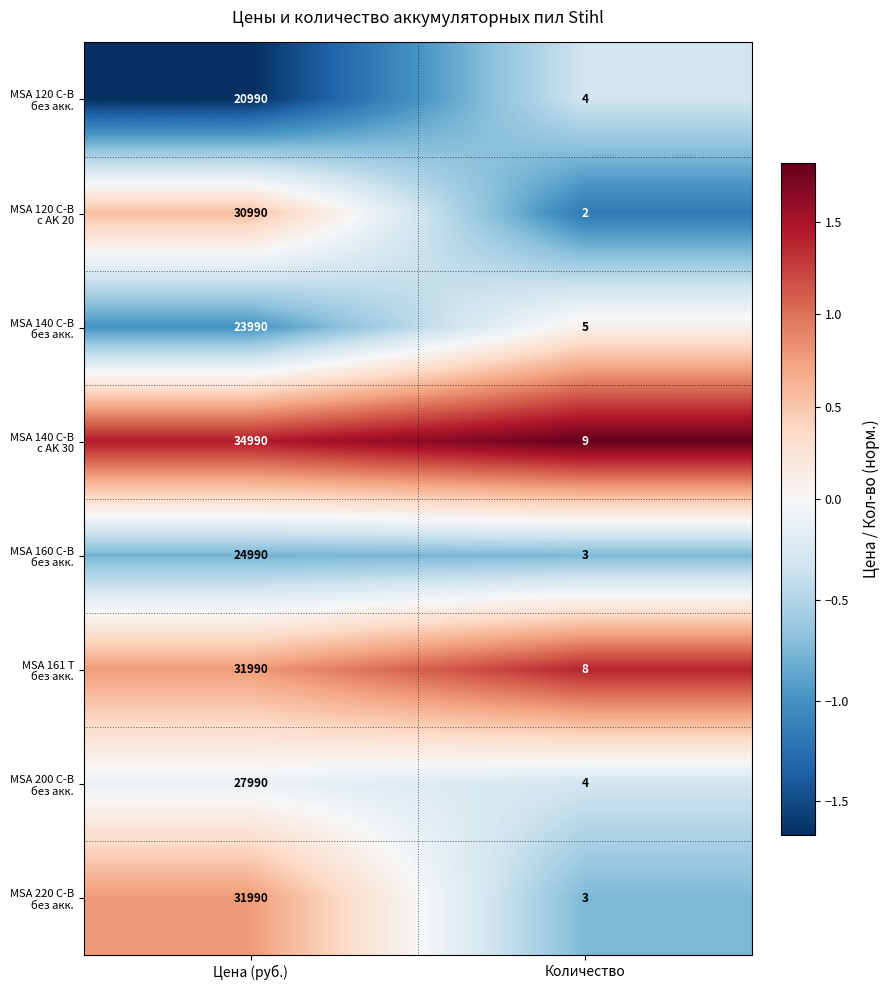

At which category is the sum across all series the highest?

Цена (руб.)